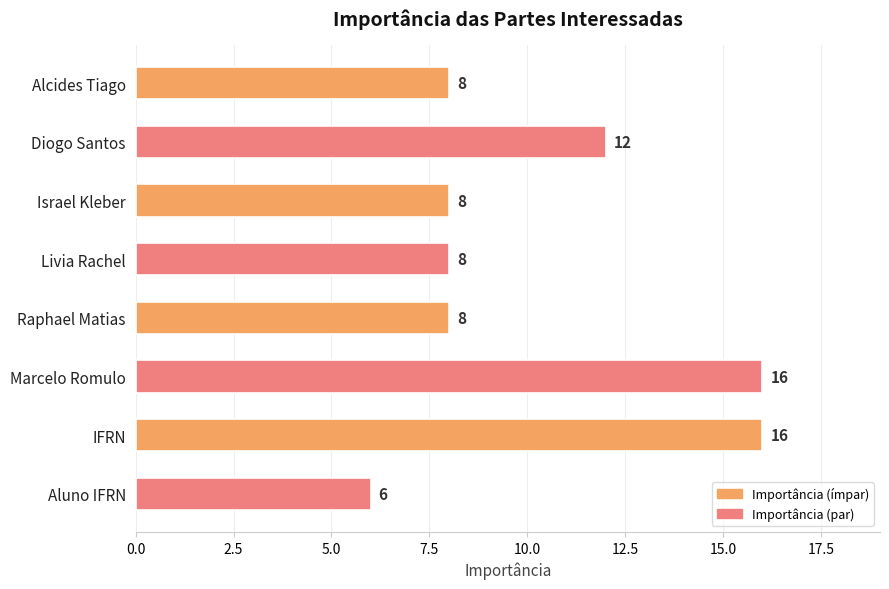

What is the minimum value shown in the chart?

6